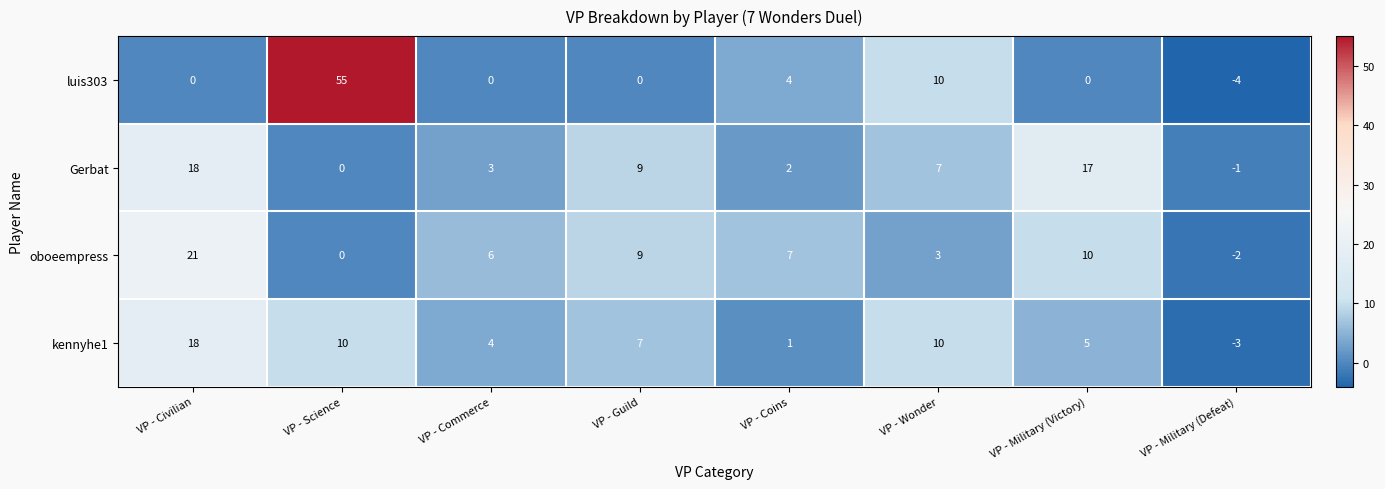

What is the sum of all kennyhe1 values?

52